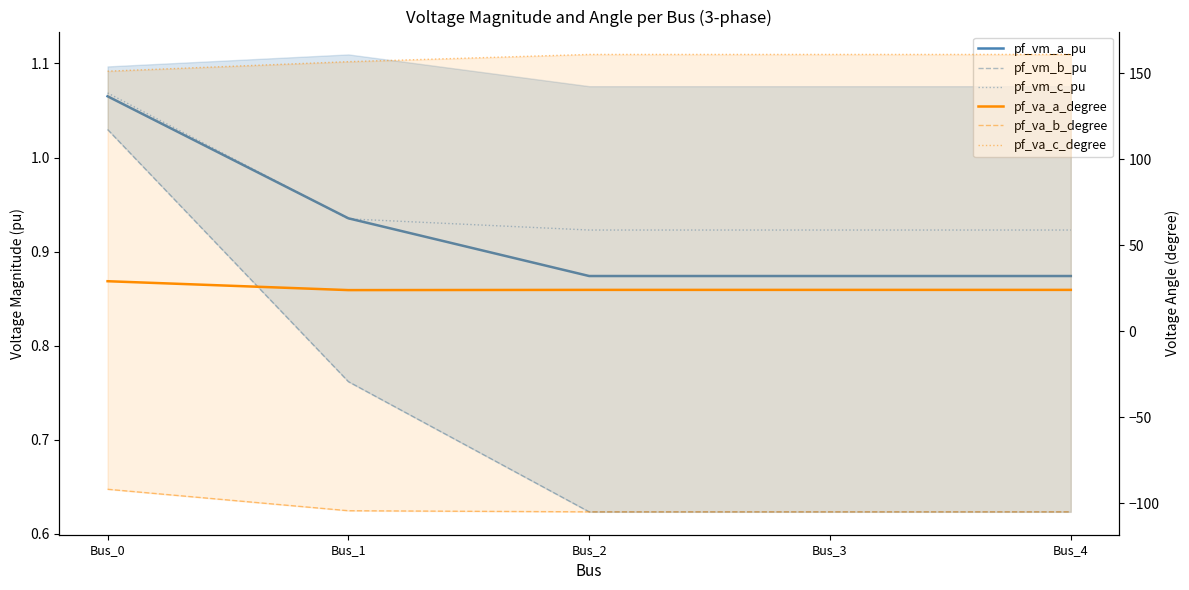

What is the smallest value displayed?

-104.9